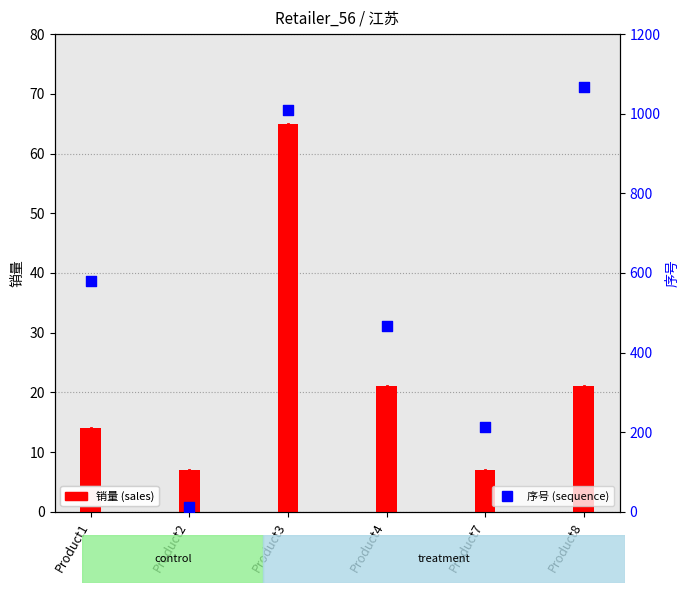

At how many categories does at least one series exceed 791?

2